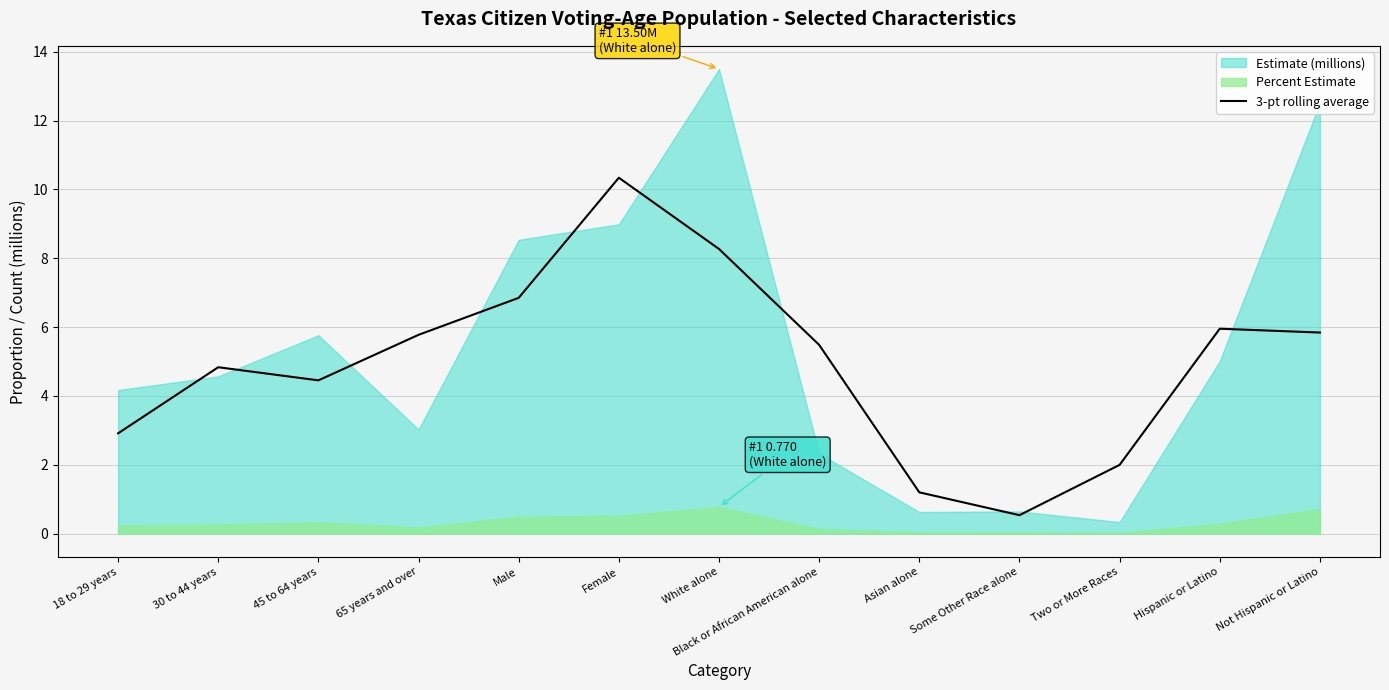

What is the average value?

5.0